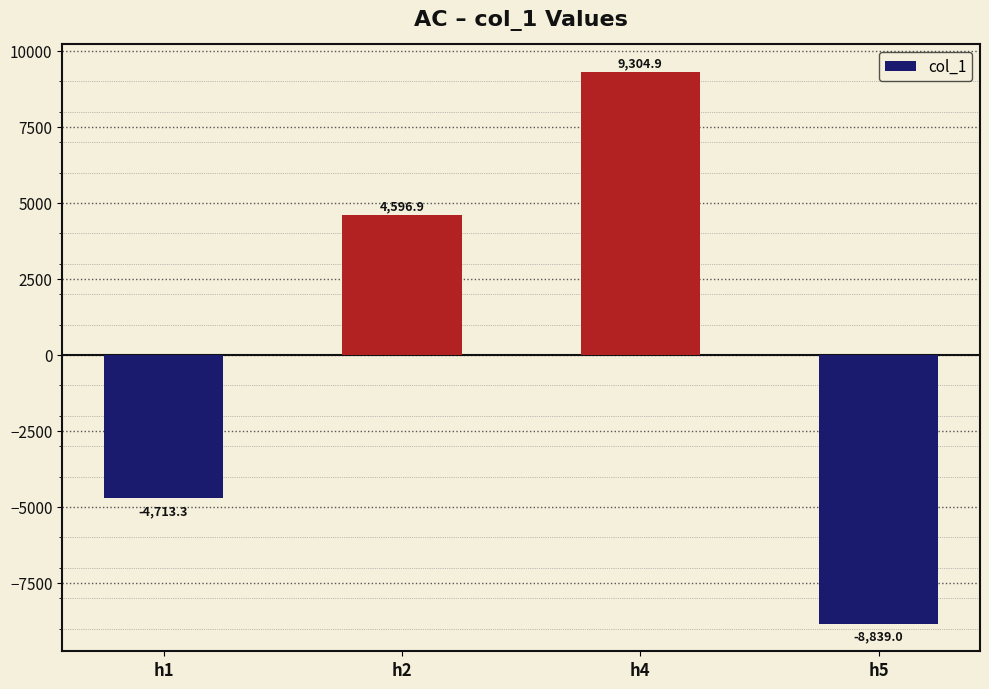

The value at h1 is -8458.7. True or false?

False